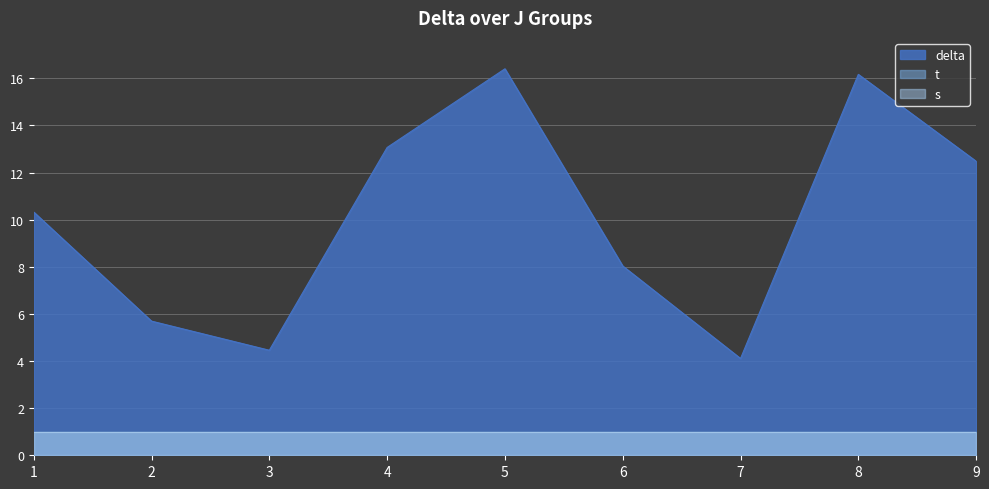

True or false: s and delta intersect in this chart.

False